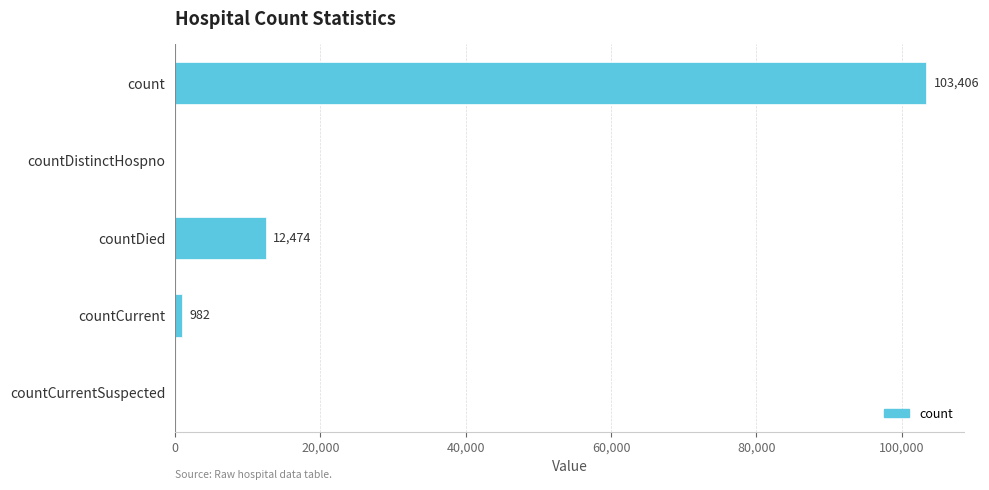

What value does the data have at countCurrent, to the nearest 50?

1000